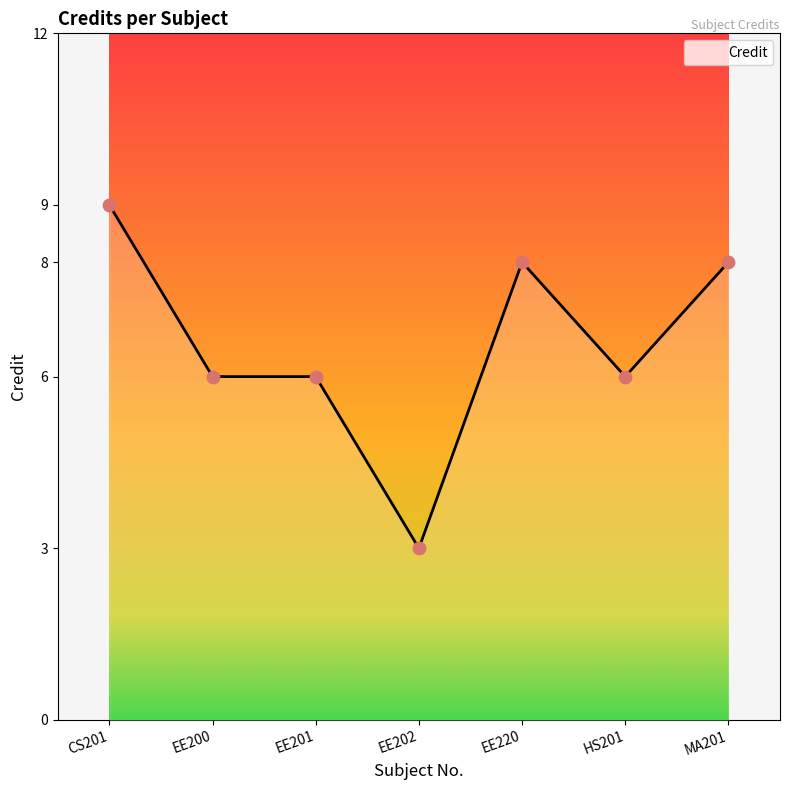

What is the change in value from HS201 to MA201?

+2